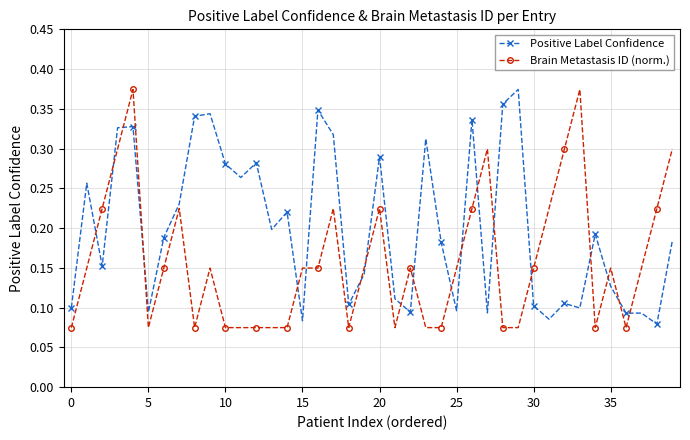

True or false: Brain Metastasis ID (norm.) has more than 1 interior local peaks.

True